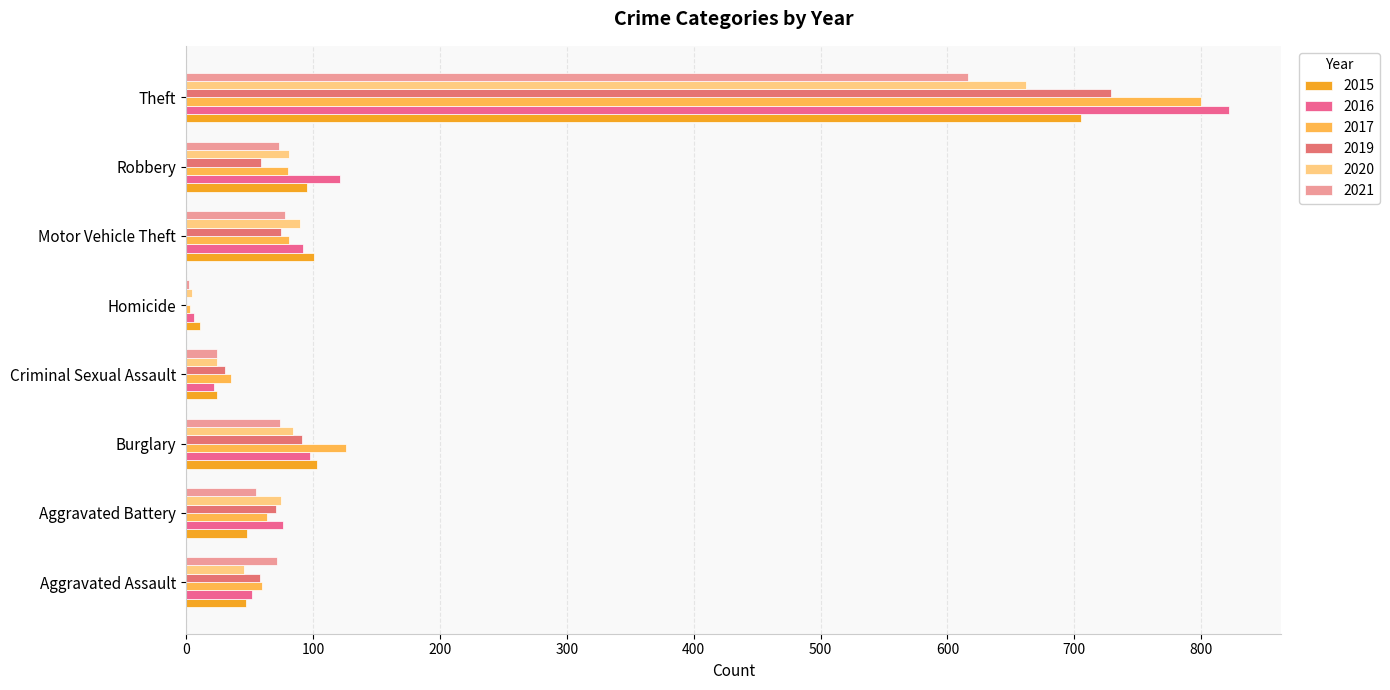

At which label does 2020 reach its peak?

Theft